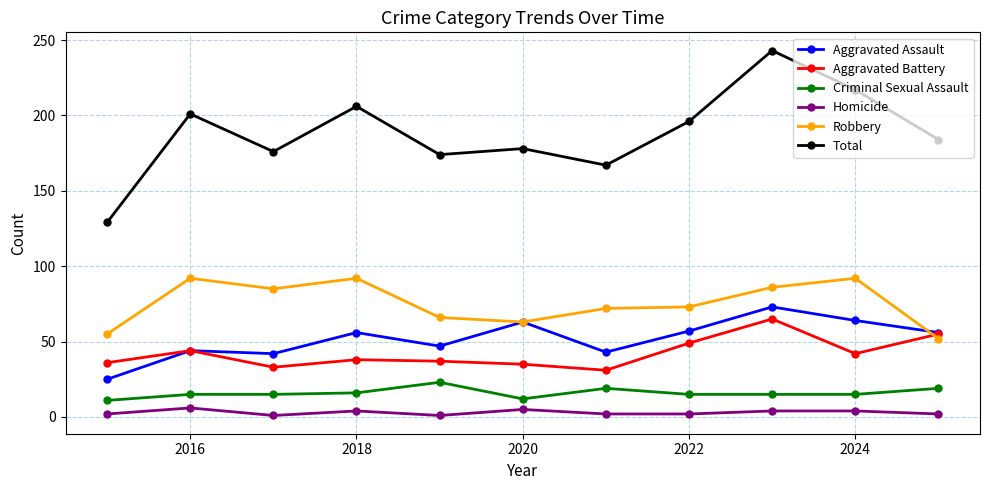

Which series has the largest range (max minus min)?

Total